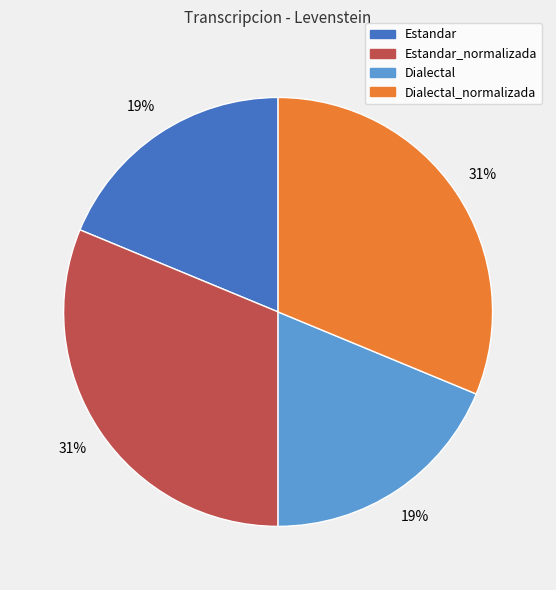

To the nearest percent, what is the average slice percentage?

25%